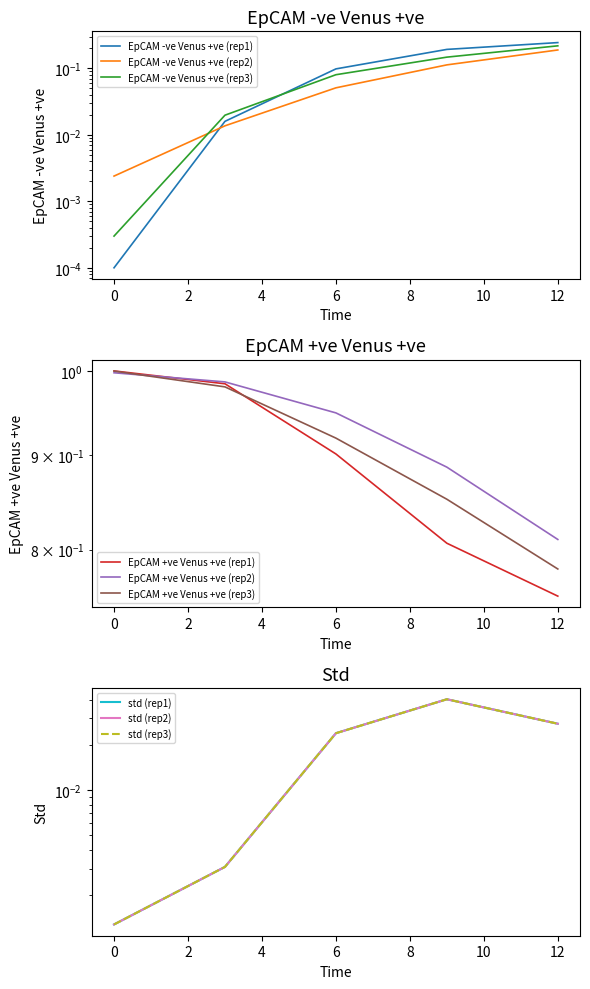

What is the difference between the highest and lowest values at 4?

0.8